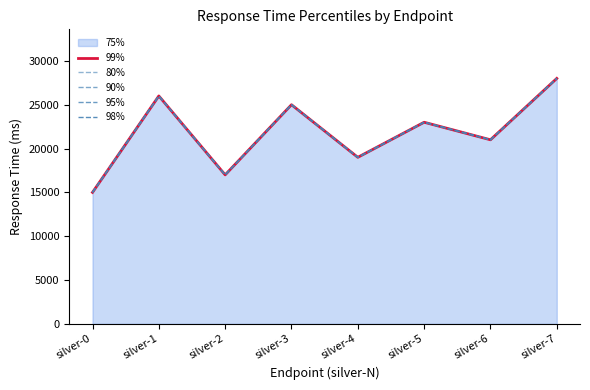

Reading left to right, transcribe all the data shown in this chart.

99%: 15000	26000	17000	25000	19000	23000	21000	28000
80%: 15000	26000	17000	25000	19000	23000	21000	28000
90%: 15000	26000	17000	25000	19000	23000	21000	28000
95%: 15000	26000	17000	25000	19000	23000	21000	28000
98%: 15000	26000	17000	25000	19000	23000	21000	28000